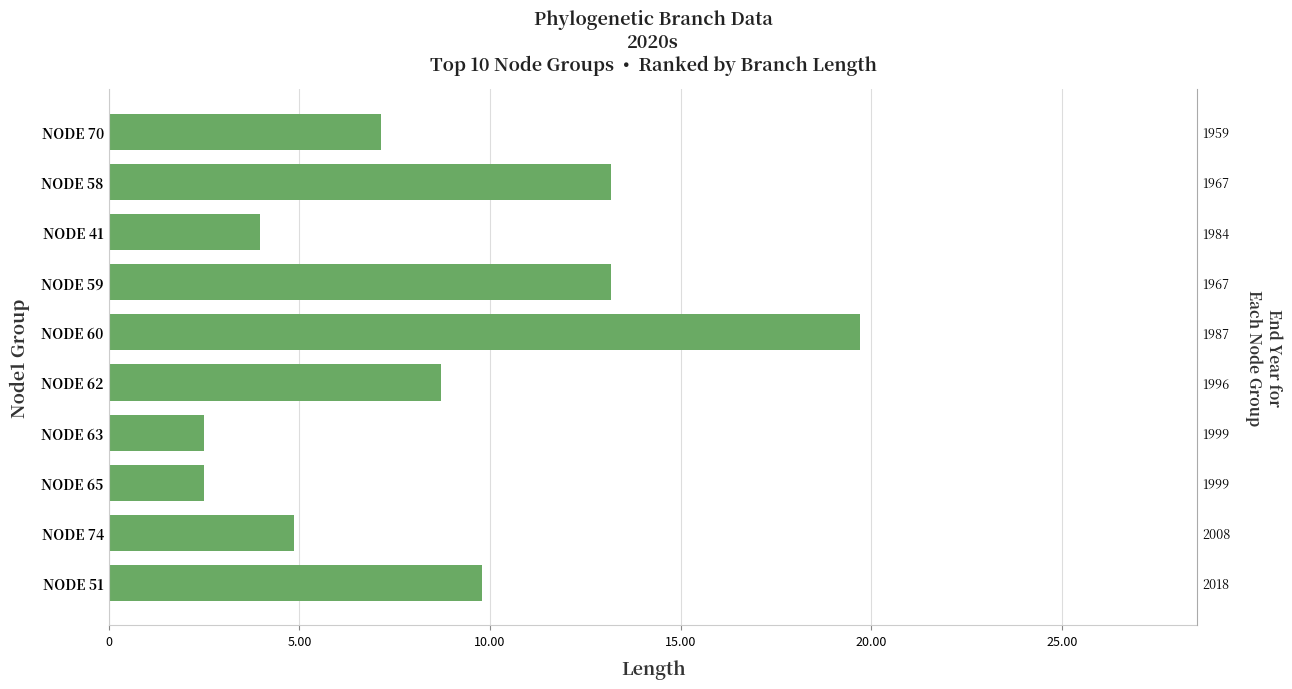

What is the average value?

8.6